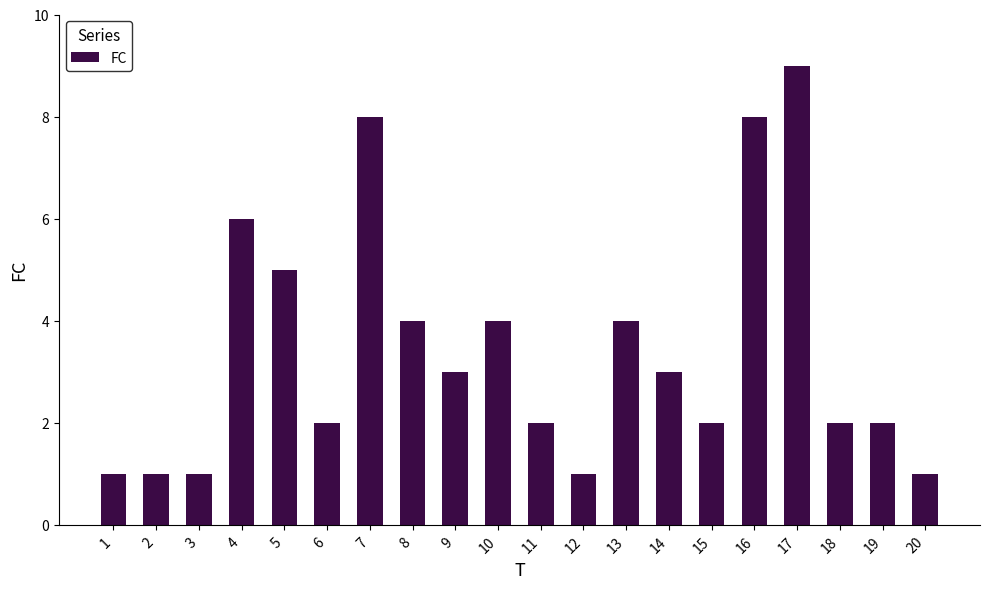

What is the value of the 8th bar from the left?

4